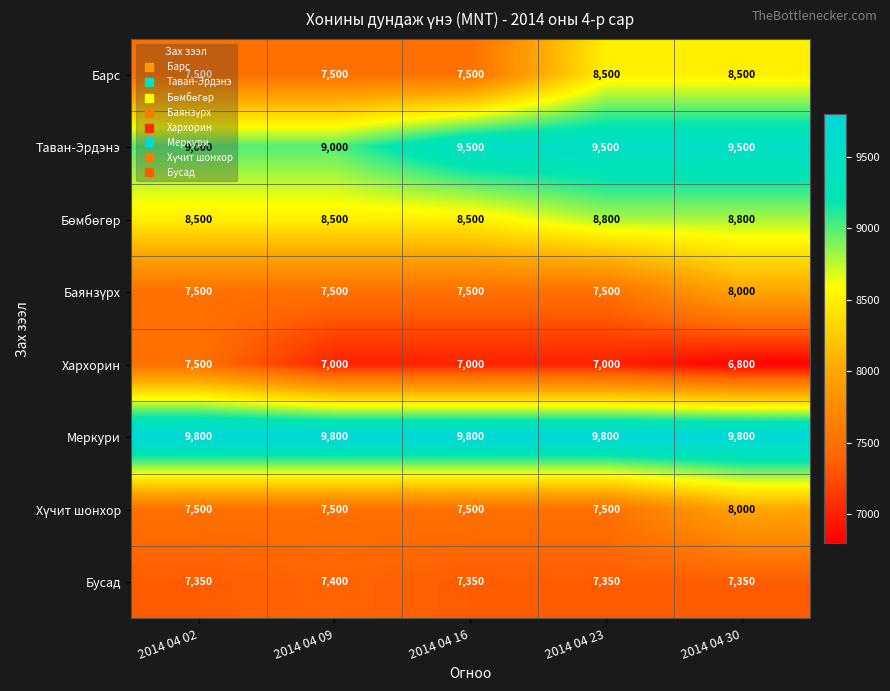

At how many categories does at least one series exceed 6837?

5